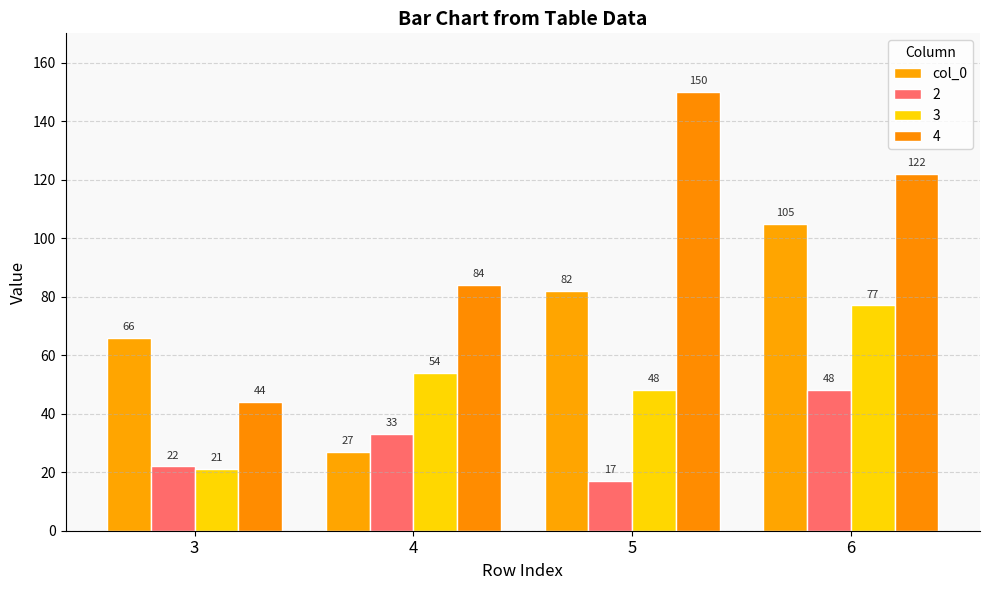

How many data points in col_0 are less than 82?

2